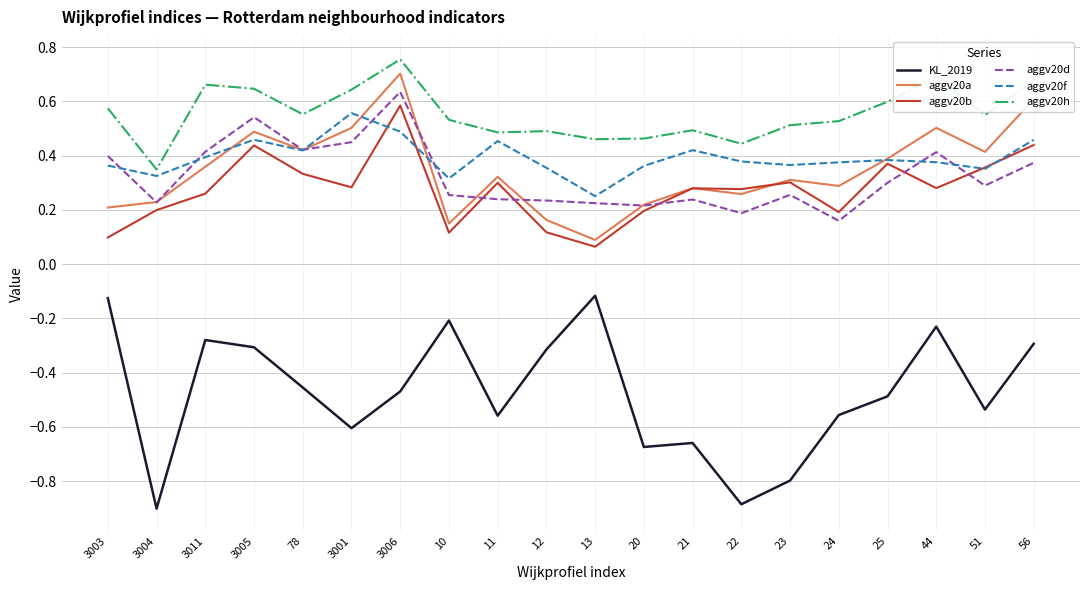

What is the smallest value displayed?

-0.9